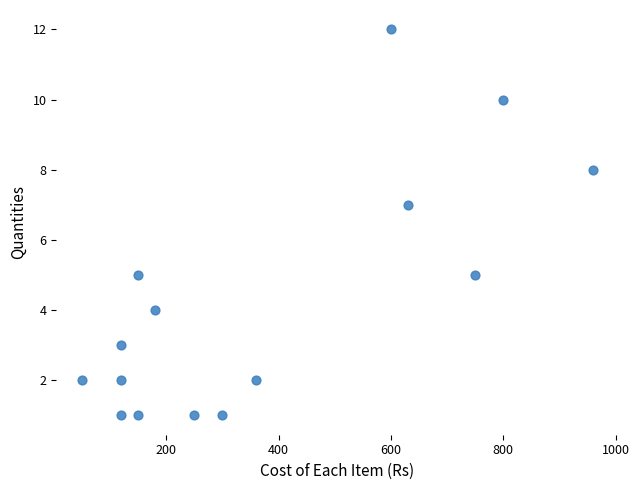

List the coordinates of all points as (Y, X) pairs, reading left to right.

(2, 50)  (2, 120)  (3, 120)  (1, 120)  (1, 150)  (5, 150)  (4, 180)  (1, 250)  (1, 300)  (2, 360)  (12, 600)  (7, 630)  (5, 750)  (10, 800)  (8, 960)